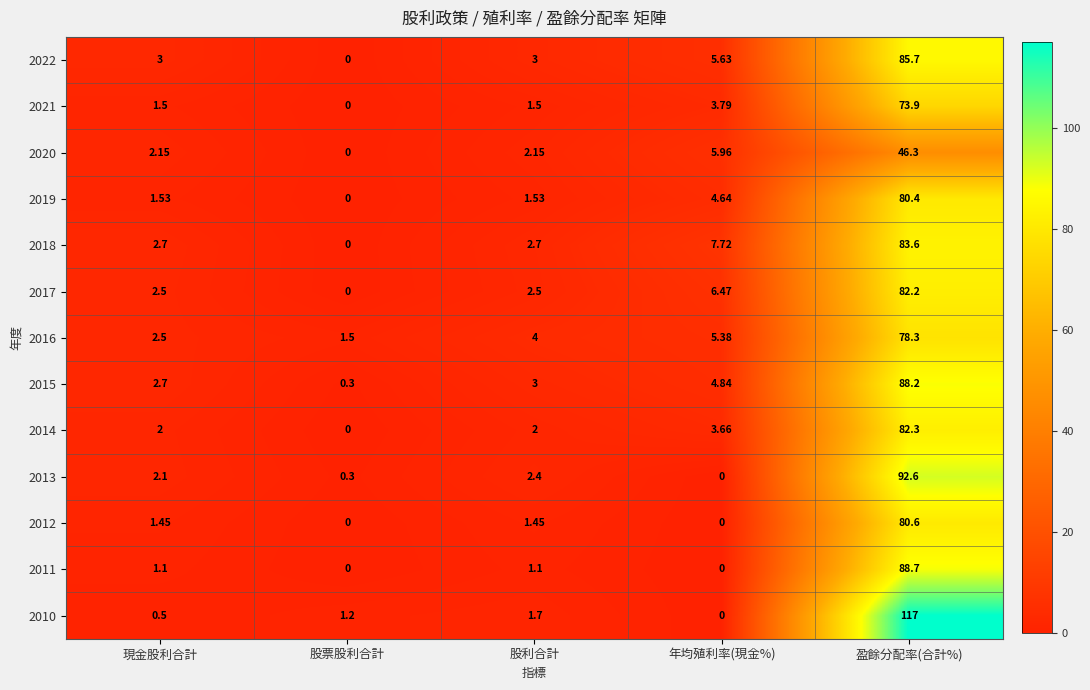

Where is 2021 nearest to the value 36?

年均殖利率(現金%)